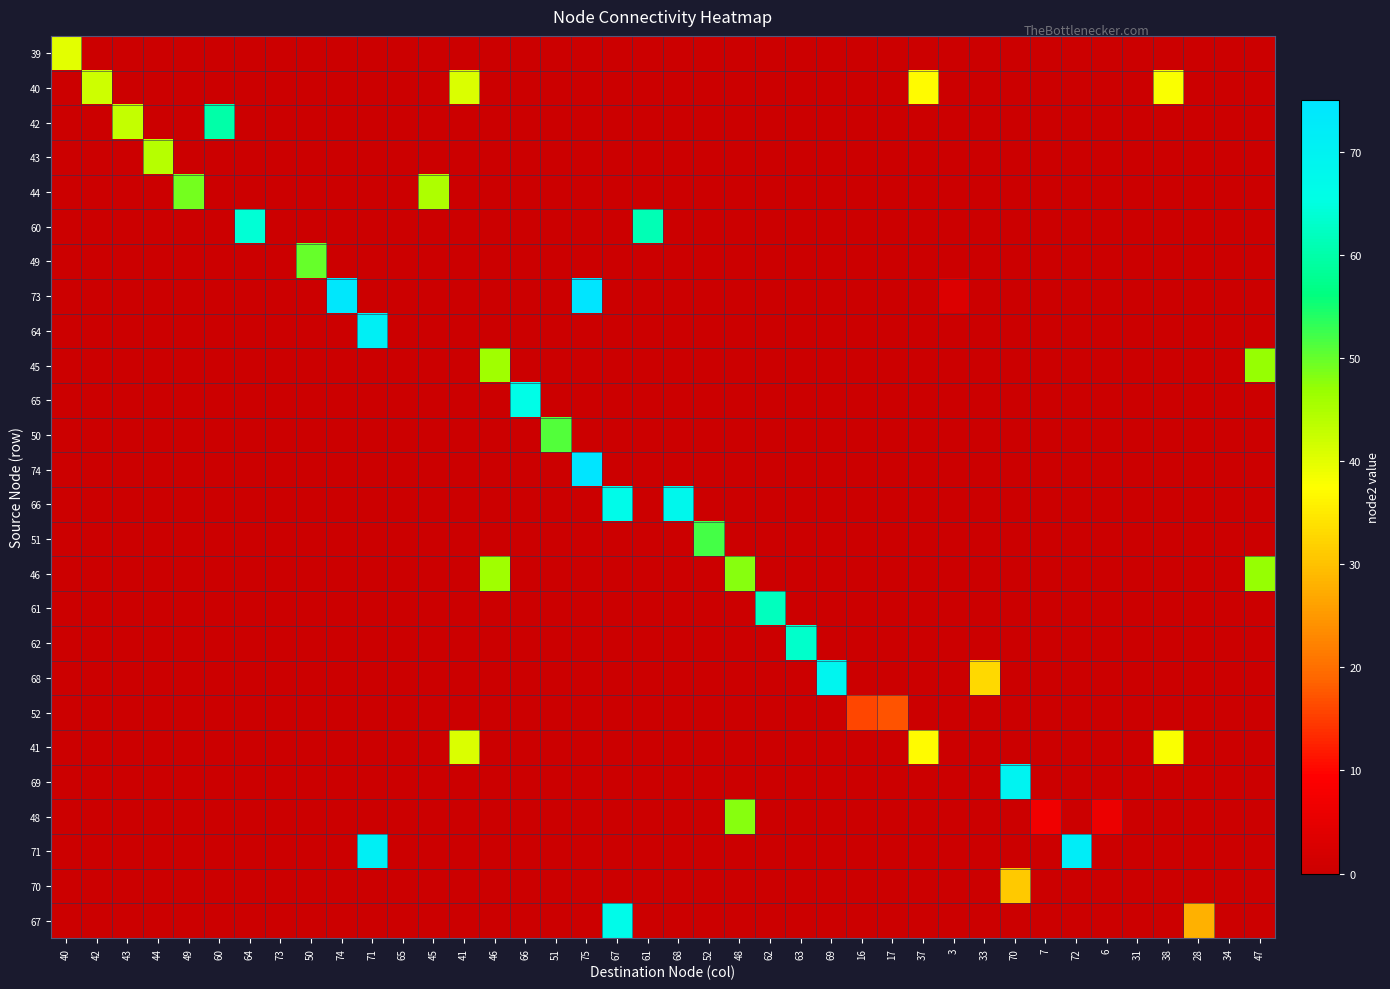

Rank the series at 44 from highest to lowest value.

43, 39, 40, 42, 44, 60, 49, 73, 64, 45, 65, 50, 74, 66, 51, 46, 61, 62, 68, 52, 41, 69, 48, 71, 70, 67